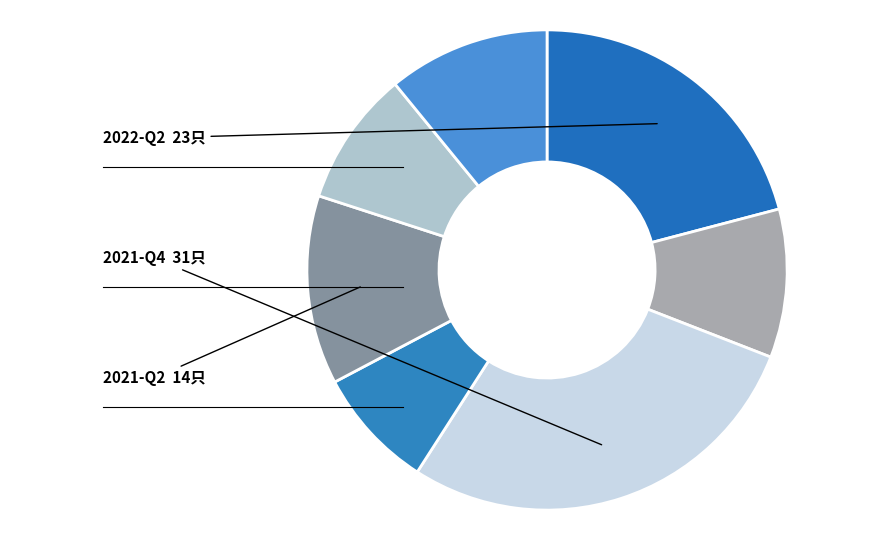

How many segments does this pie chart have?

7